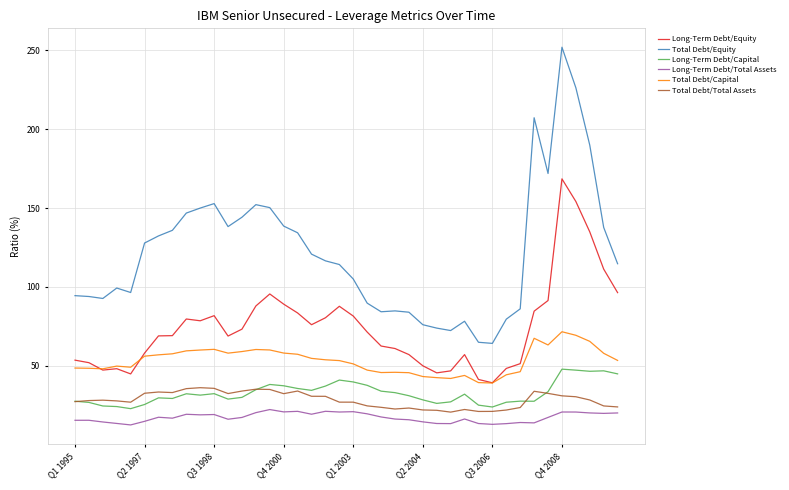

Which series has the largest total across all categories?

Total Debt/Equity